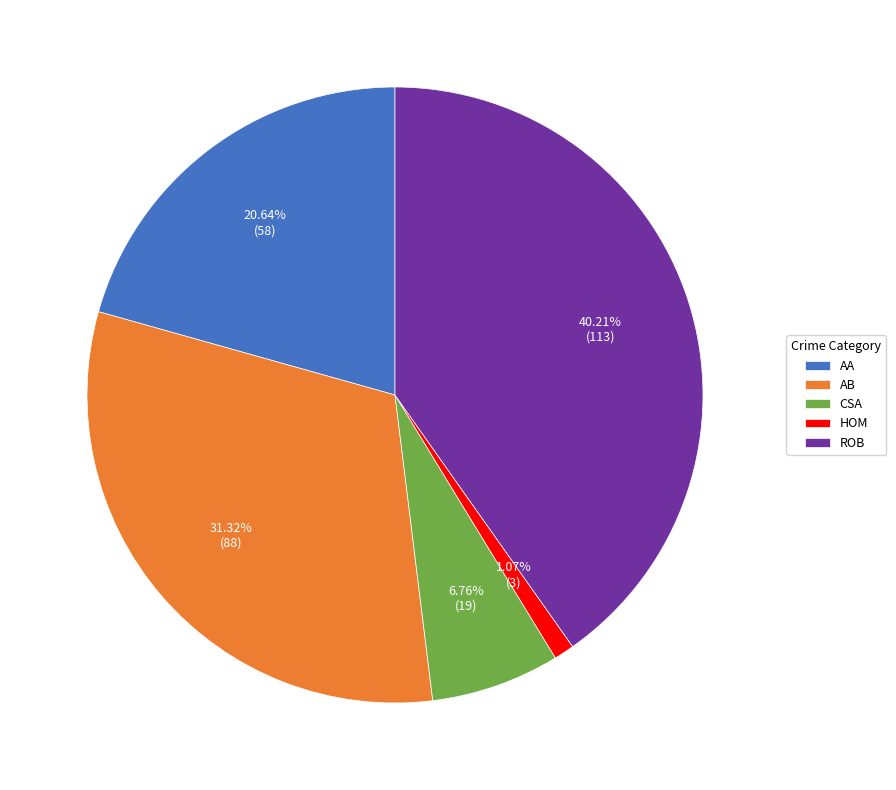

Is the sum of AB and HOM greater than half?

No